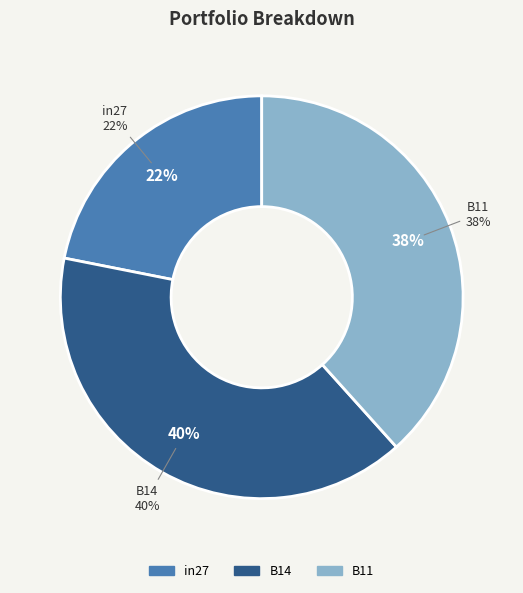

Do B14 and B11 together represent more than half of the pie?

Yes